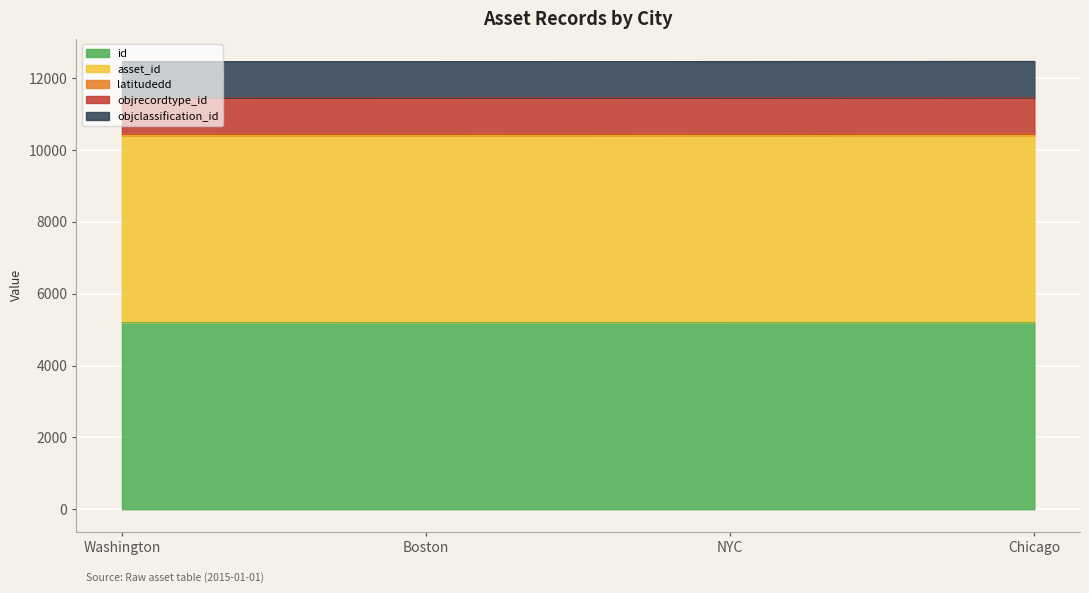

Does the chart display data point markers on the line(s)?

No